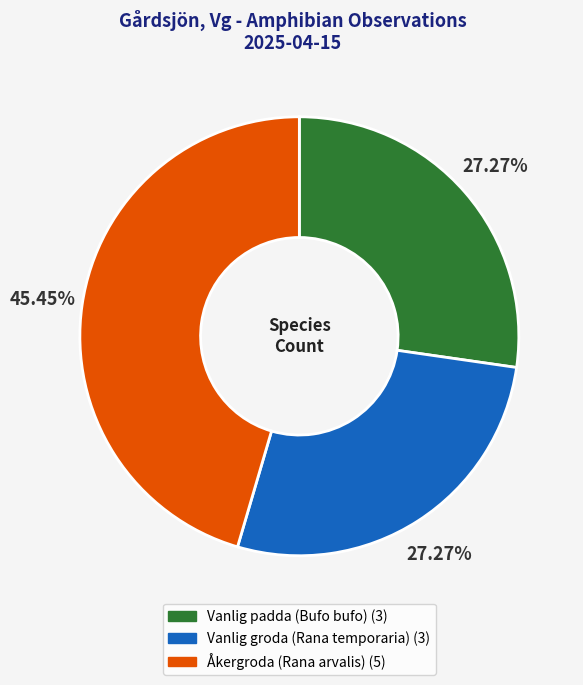

Combined, do Åkergroda (Rana arvalis) and Vanlig groda (Rana temporaria) account for over 50%?

Yes